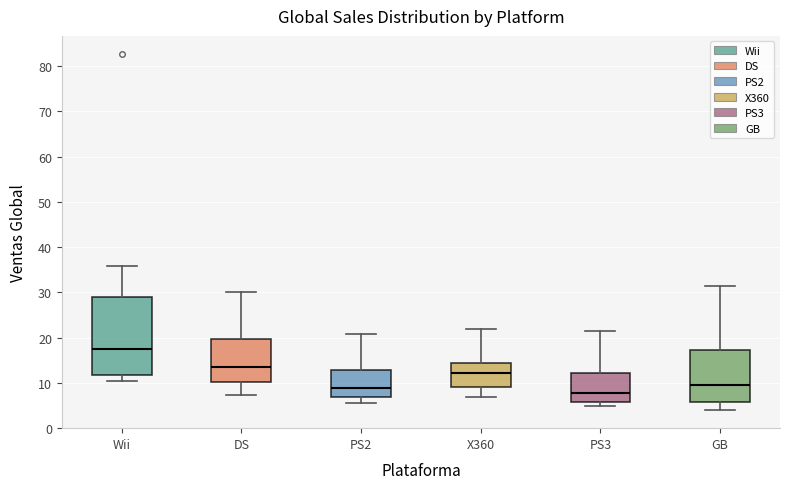

Reading left to right, read every box against the y-axis: the position of its median line, the range the box covers, and the ends of its whiskers. The values are not printed on the chart, so give them approximately, as read against the axis.

Wii: median 18, box 12 to 29, whiskers 10 to 36
DS: median 14, box 10 to 20, whiskers 7 to 30
PS2: median 9, box 7 to 13, whiskers 5 to 21
X360: median 12, box 9 to 14, whiskers 7 to 22
PS3: median 8, box 6 to 12, whiskers 5 to 21
GB: median 10, box 6 to 17, whiskers 4 to 31